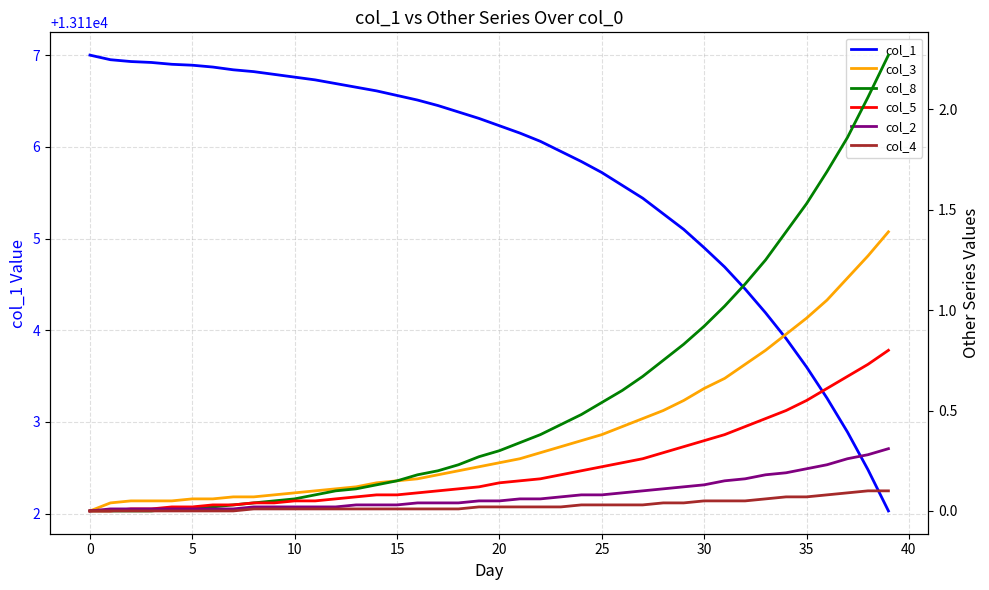

True or false: col_3 has a value of 0.3 at 21.

True